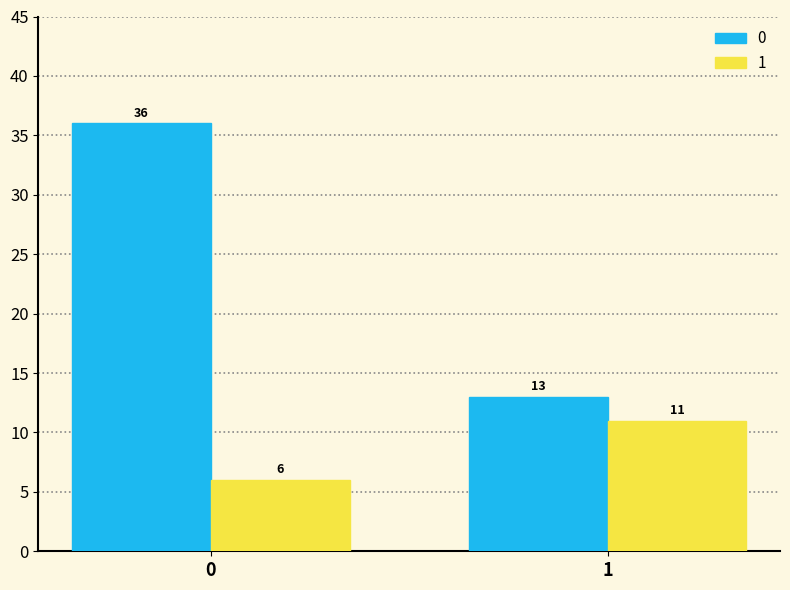

Read the 0 value at 0, to the nearest 5.

35